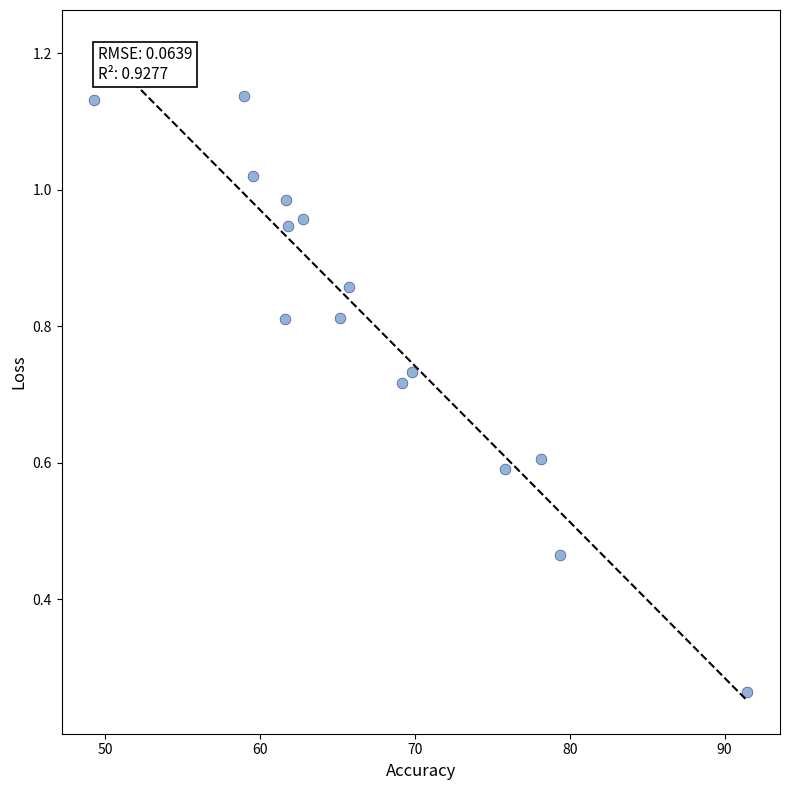

What is the range of X values (max minus min)?

42.2